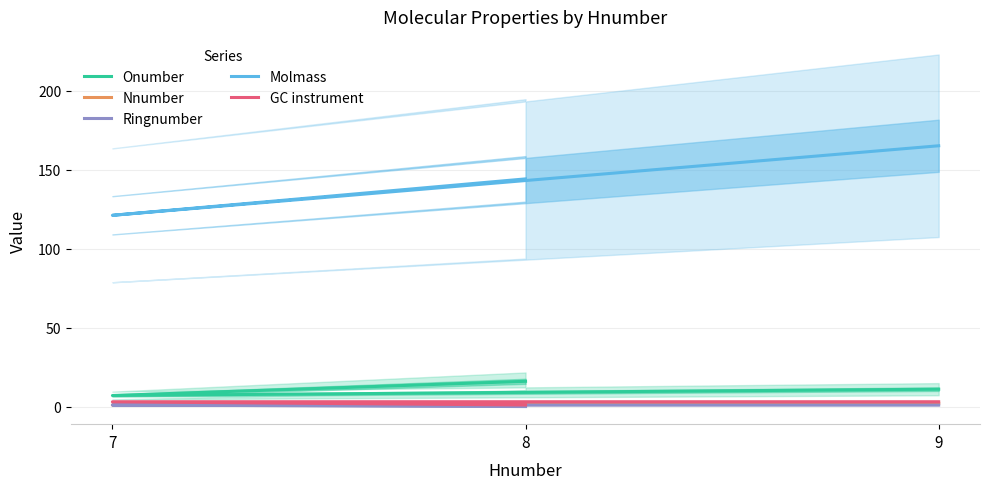

True or false: GC instrument has a value of 1.0 at 8.

True